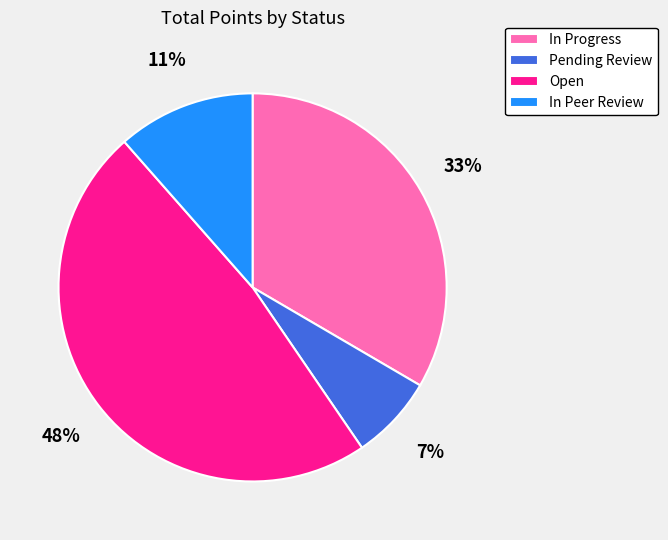

Rank the categories by value from highest to lowest.

Open, In Progress, In Peer Review, Pending Review